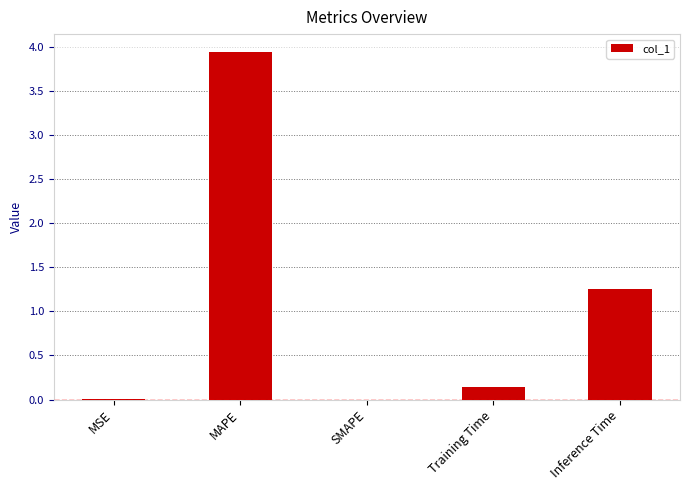

True or false: the data shows 0.1 at Training Time.

True